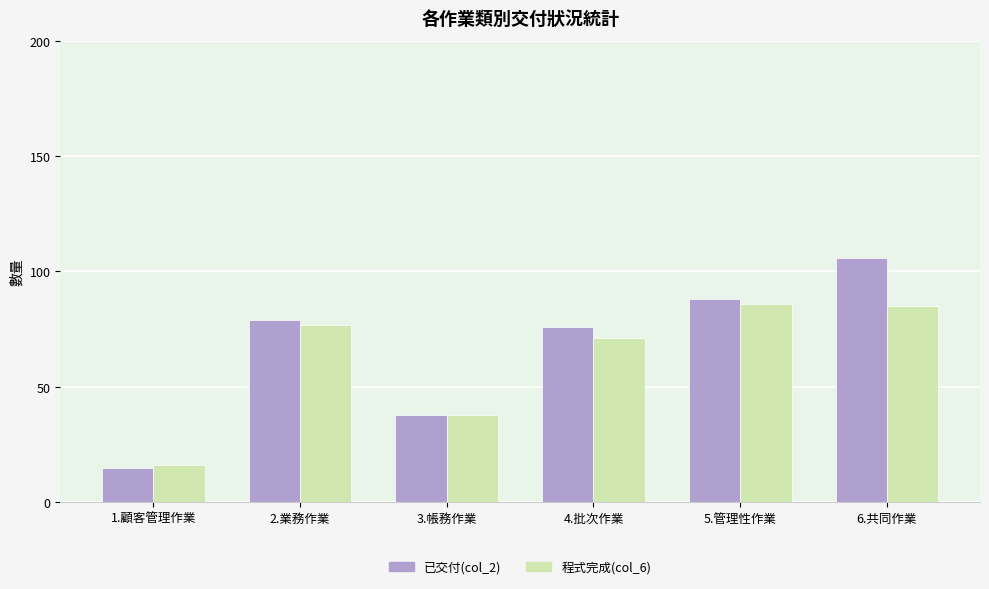

What is the smallest value displayed?

15